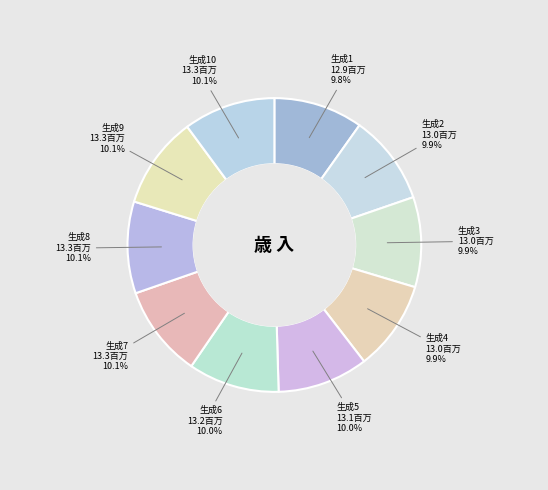

Is there any slice that represents more than half of the pie?

No